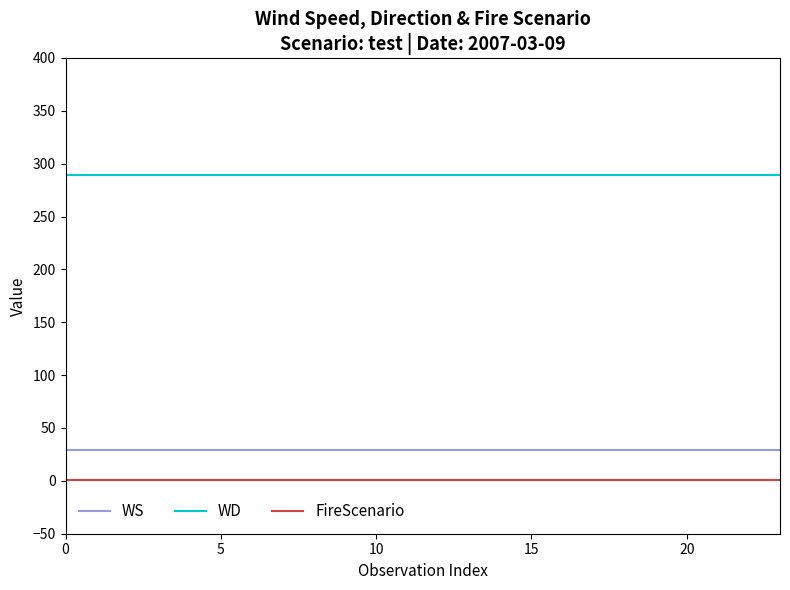

True or false: WS and WD cross at least once.

False